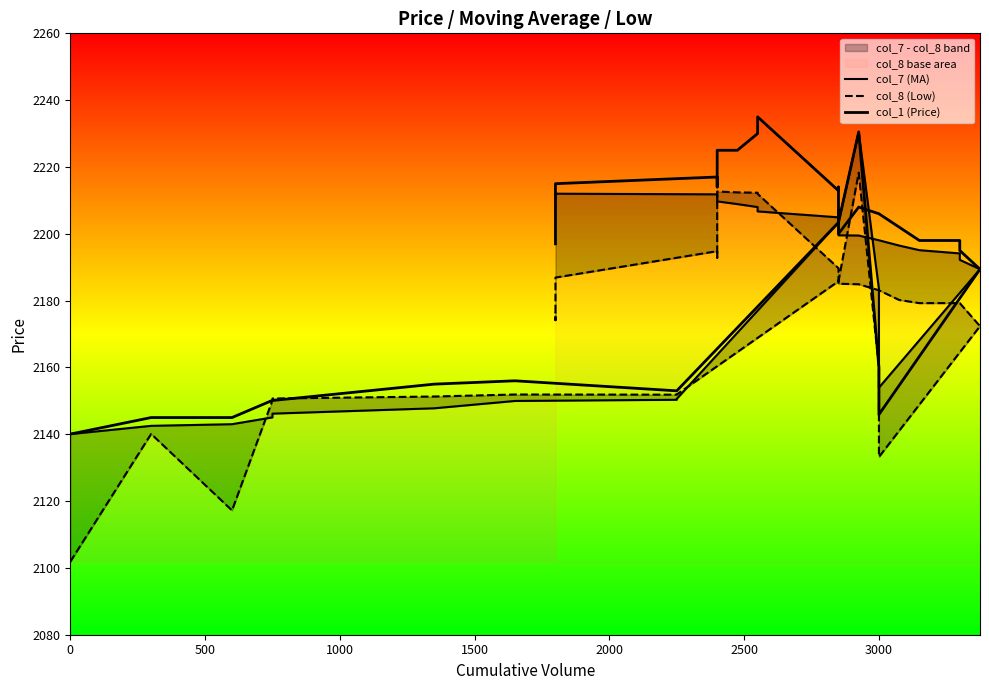

At how many categories does at least one series exceed 2166?

26